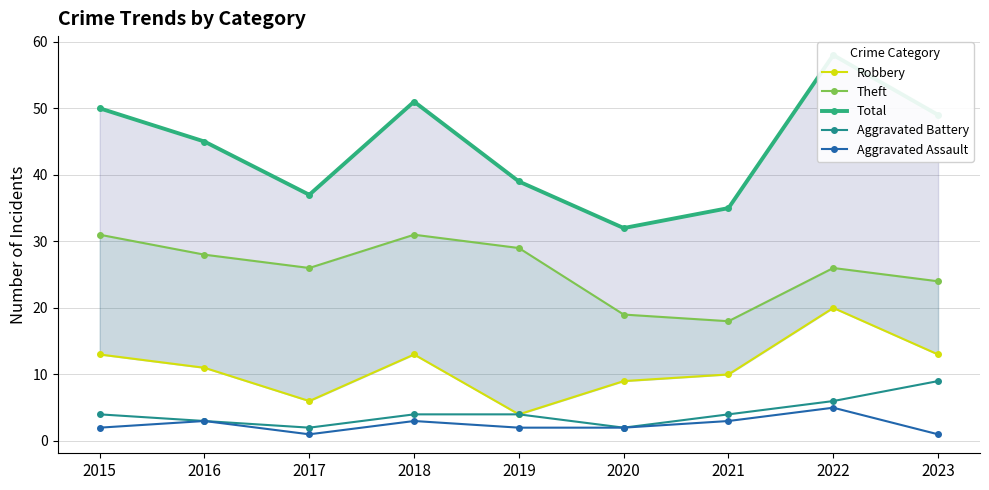

The Robbery series shows 6 at 2016. True or false?

False